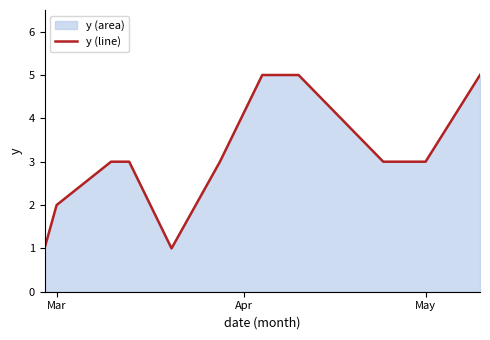

How many points are lower than both their immediate neighbors (excluding endpoints)?

1